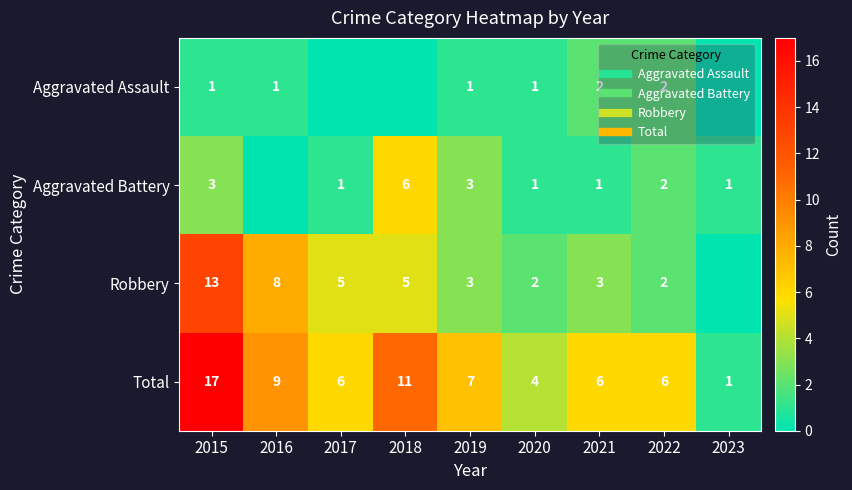

At which label does Robbery reach its peak?

2015